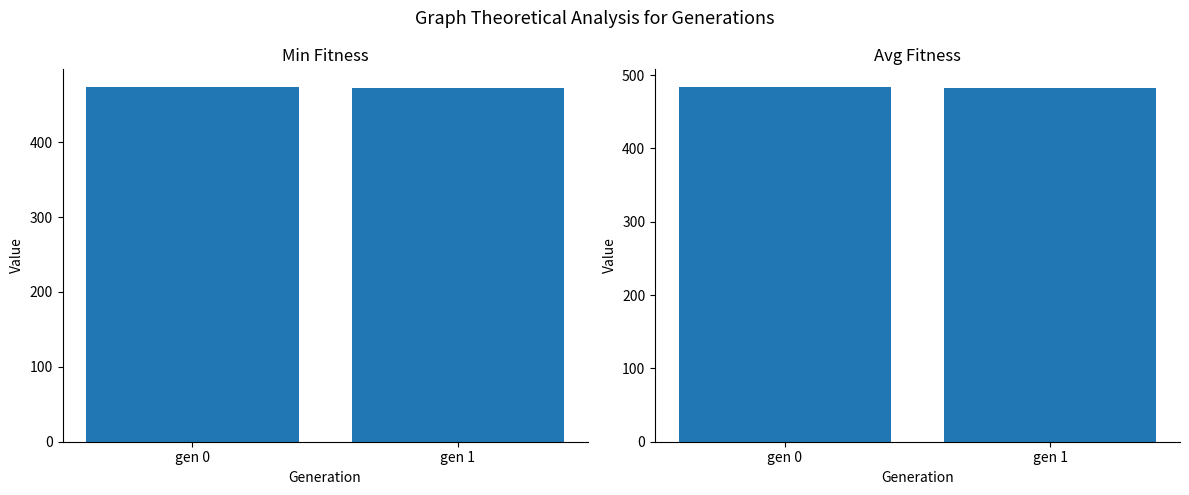

List the series in order of their overall mean, lowest first.

min, avg